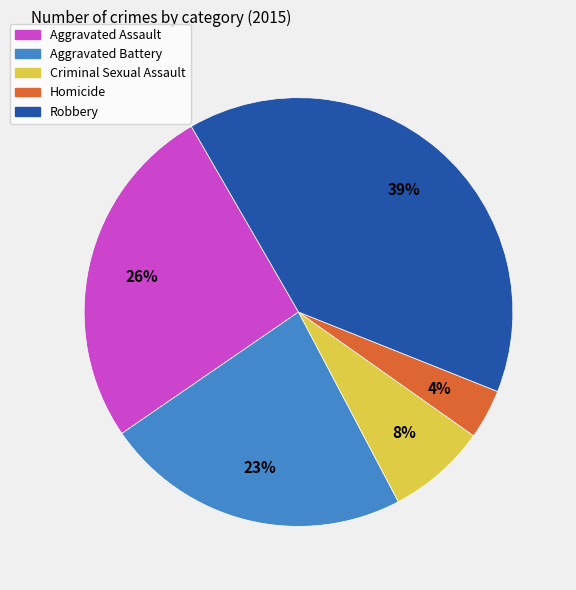

What percentage is the Aggravated Assault slice, to the nearest percent?

26%